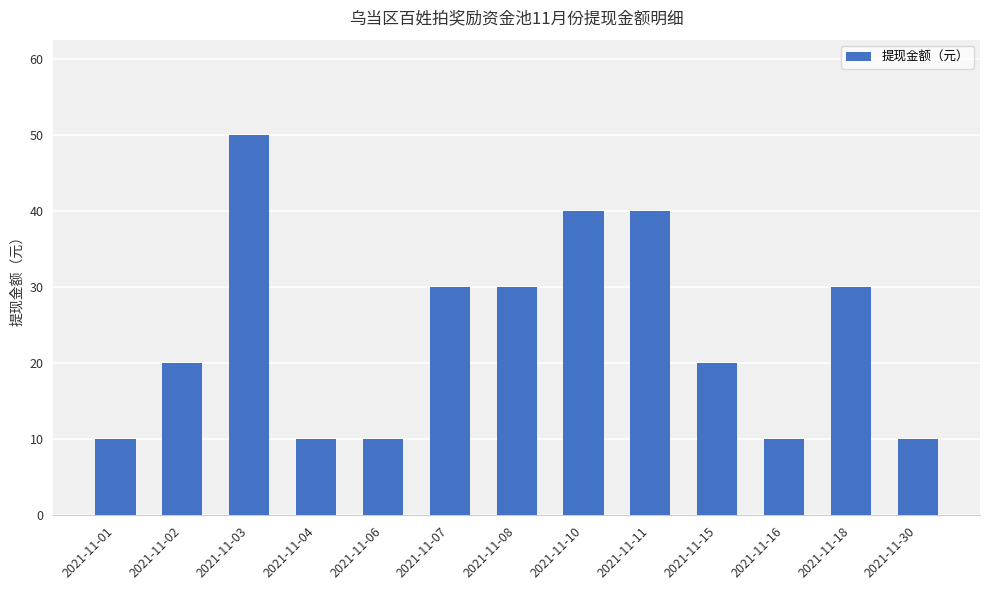

Which has a higher value, 2021-11-02 or 2021-11-11?

2021-11-11